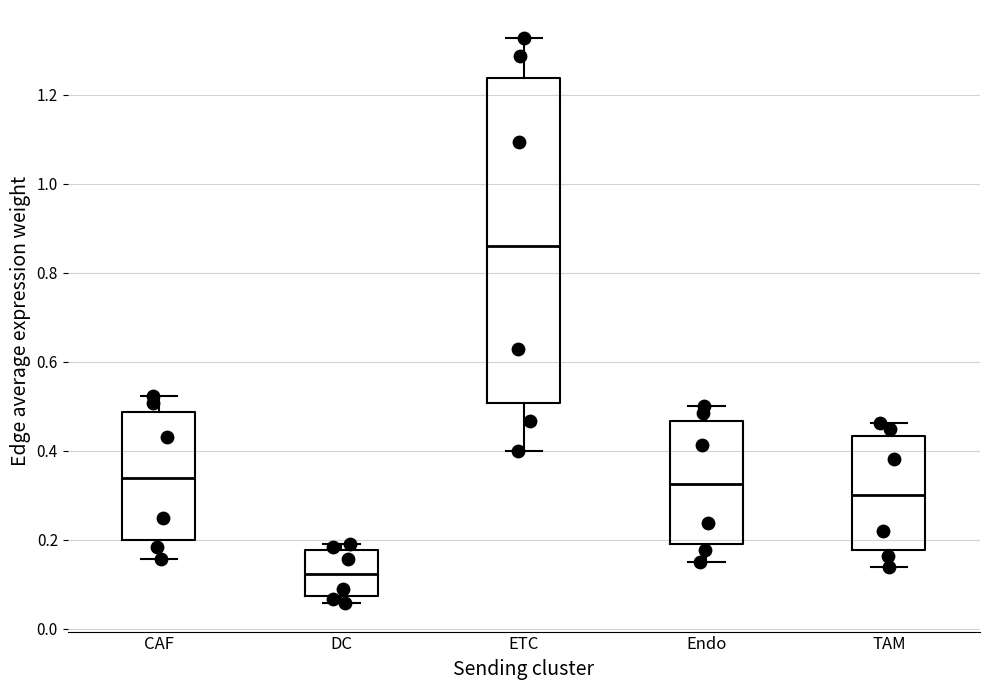

Where is the lower edge of the box for TAM on the y-axis? The values are not printed on the chart, so give them approximately, as read against the axis.

0.18